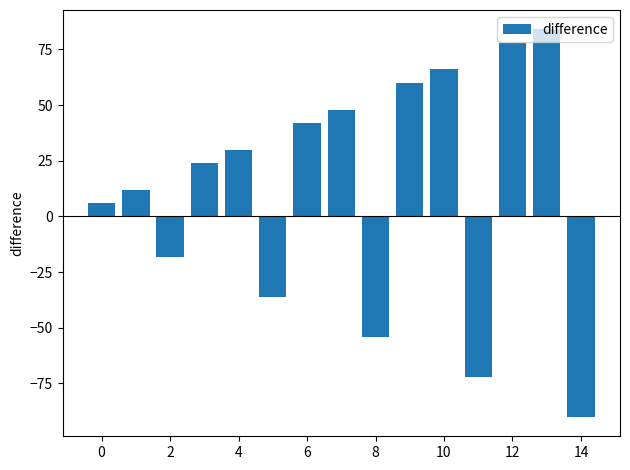

Reading left to right, what are all the values shown in this chart?

6	12	-18	24	30	-36	42	48	-54	60	66	-72	78	84	-90